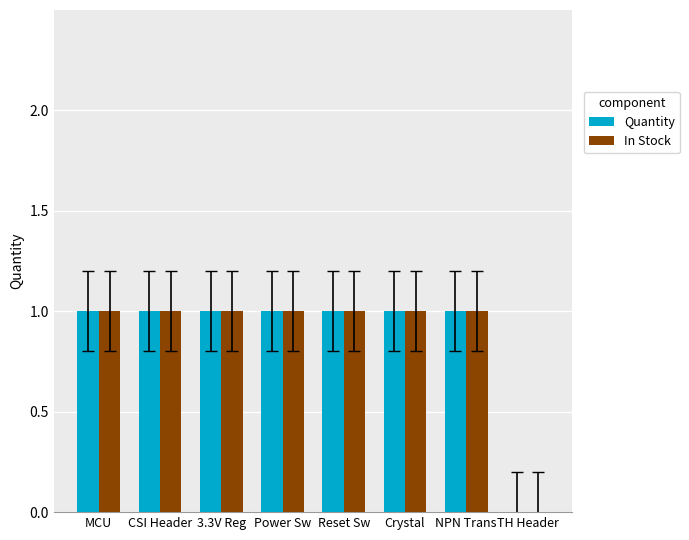

Are the bars grouped side by side (vs. stacked)?

Yes